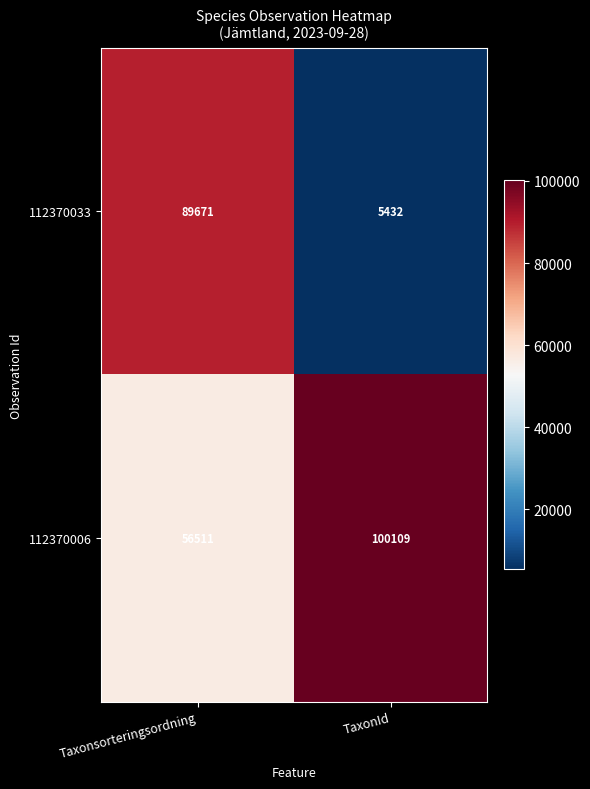

What is the total value across all series at Taxonsorteringsordning?

146182